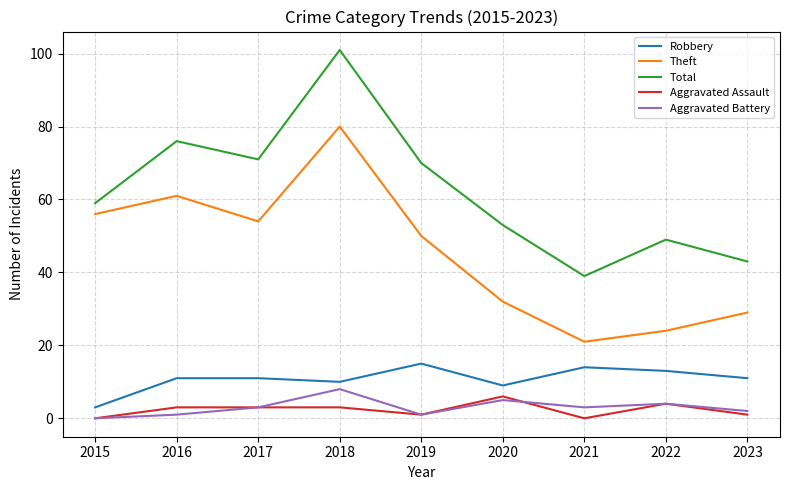

Where is the first local minimum for Aggravated Battery?

2019